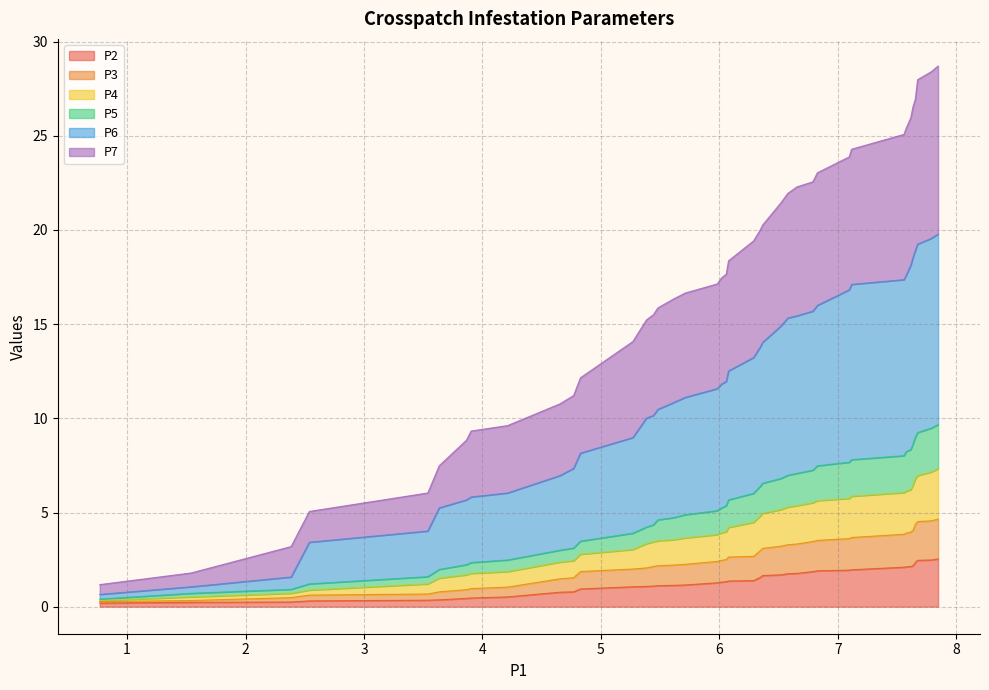

True or false: P7 has more than 2 interior local peaks.

False